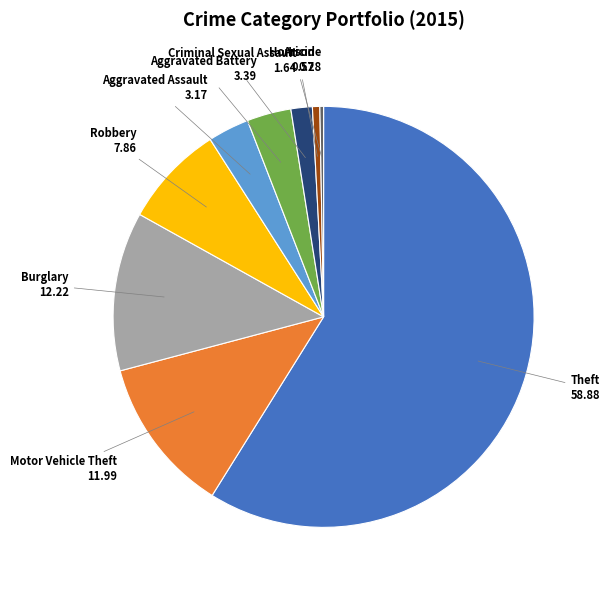

Does any single category account for the majority?

Yes